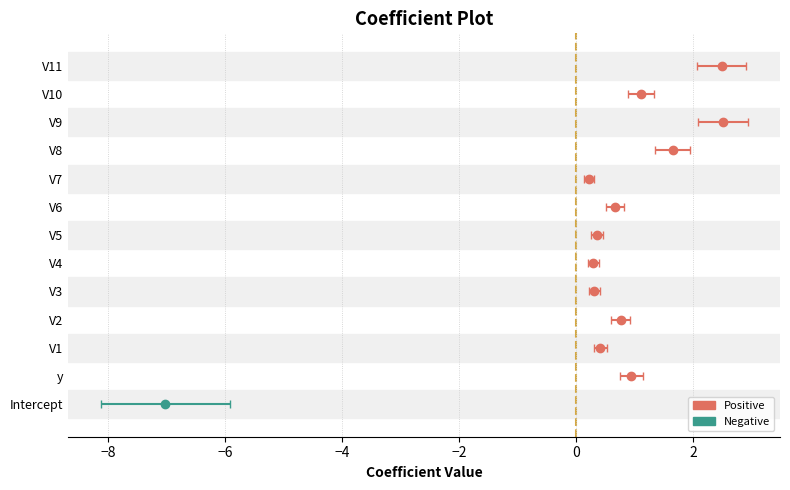

Rank the categories by value from highest to lowest.

V9, V11, V8, V10, y, V2, V6, V1, V5, V3, V4, V7, Intercept